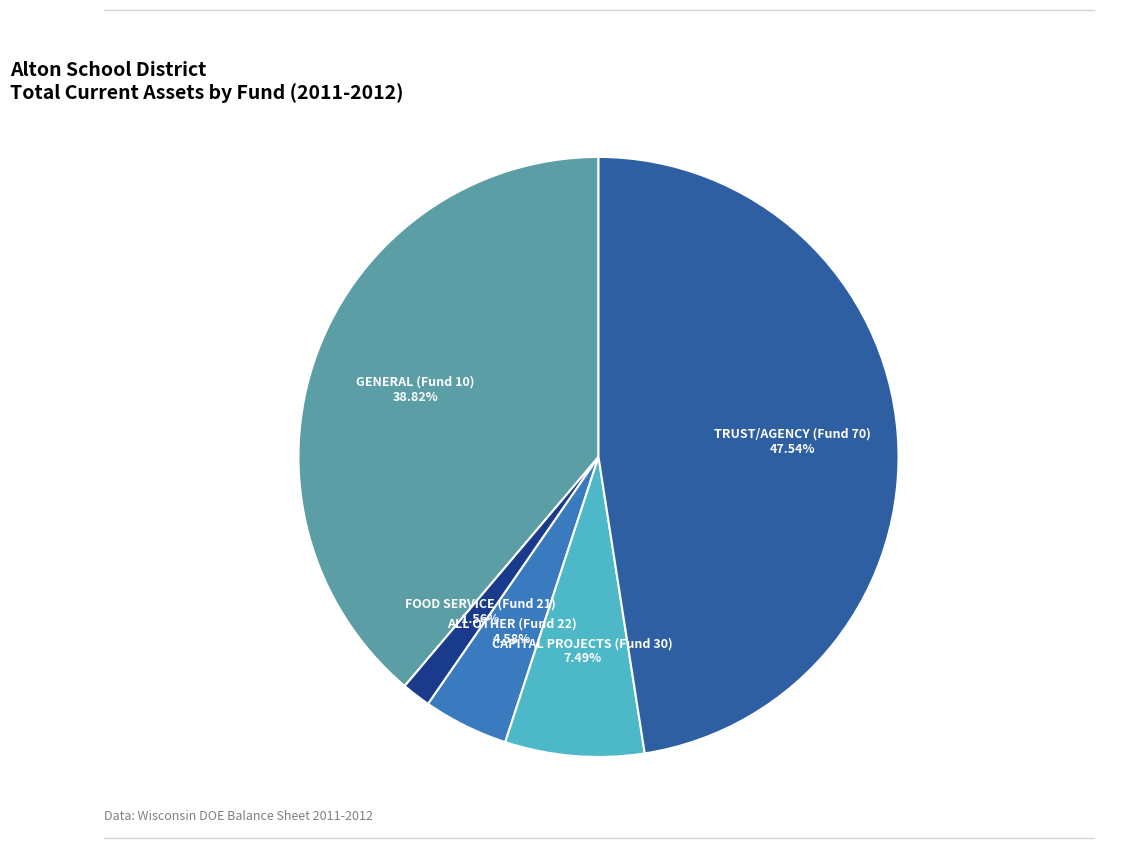

How many slices are in this pie chart?

5